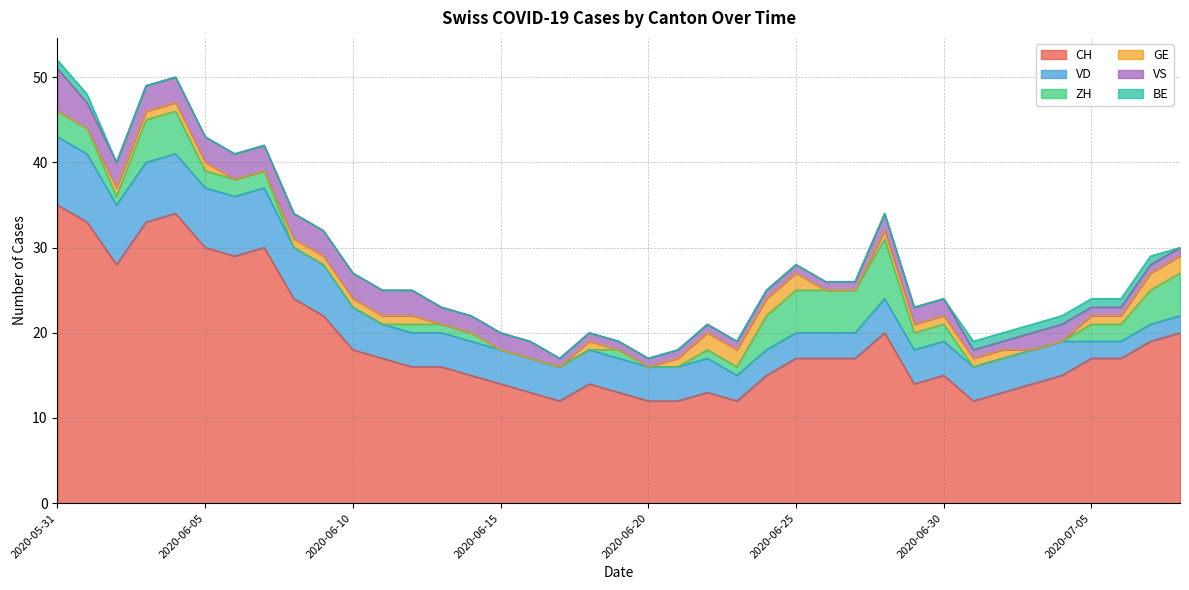

Rank the categories by VS value from highest to lowest.

2020-05-31, 2020-06-01, 2020-06-02, 2020-06-03, 2020-06-04, 2020-06-05, 2020-06-06, 2020-06-07, 2020-06-08, 2020-06-09, 2020-06-10, 2020-06-11, 2020-06-12, 2020-06-13, 2020-06-14, 2020-06-15, 2020-06-16, 2020-06-28, 2020-06-29, 2020-06-30, 2020-07-03, 2020-07-04, 2020-06-17, 2020-06-18, 2020-06-19, 2020-06-20, 2020-06-21, 2020-06-22, 2020-06-23, 2020-06-24, 2020-06-25, 2020-06-26, 2020-06-27, 2020-07-01, 2020-07-02, 2020-07-05, 2020-07-06, 2020-07-07, 2020-07-08